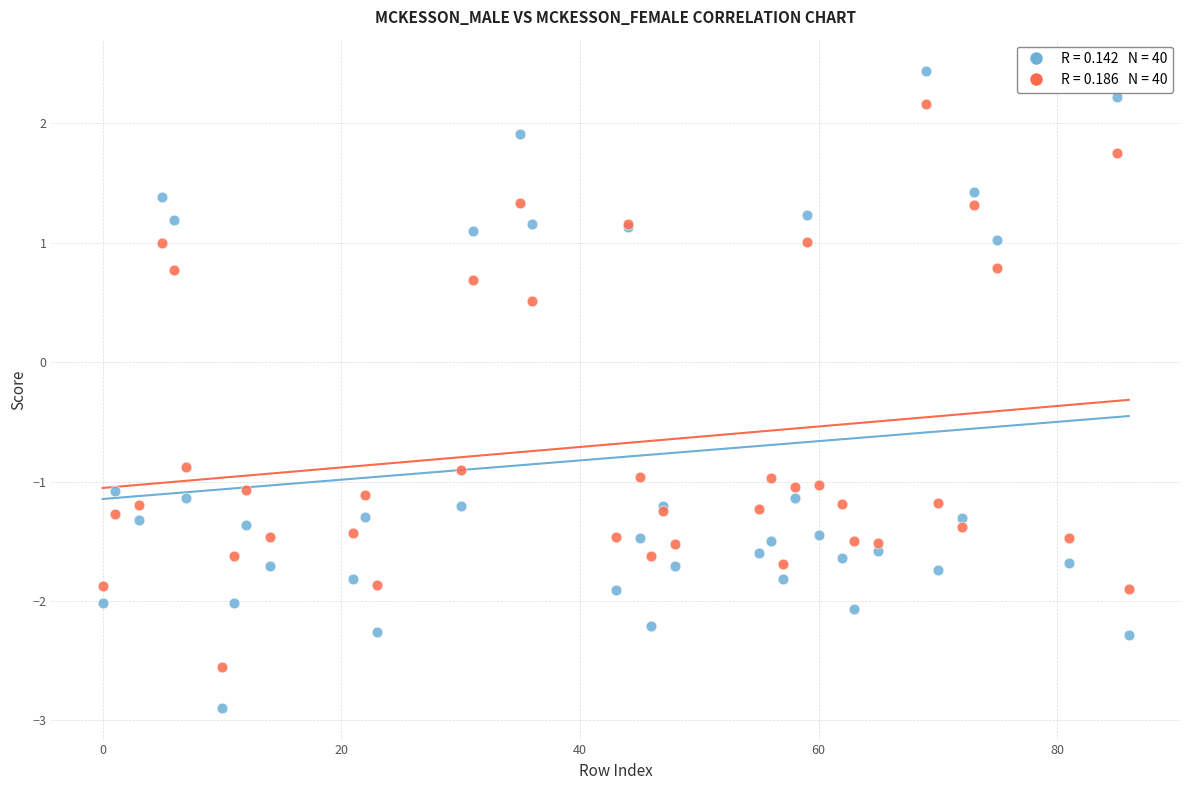

Across all series, what Y value is closest to 0?

0.5